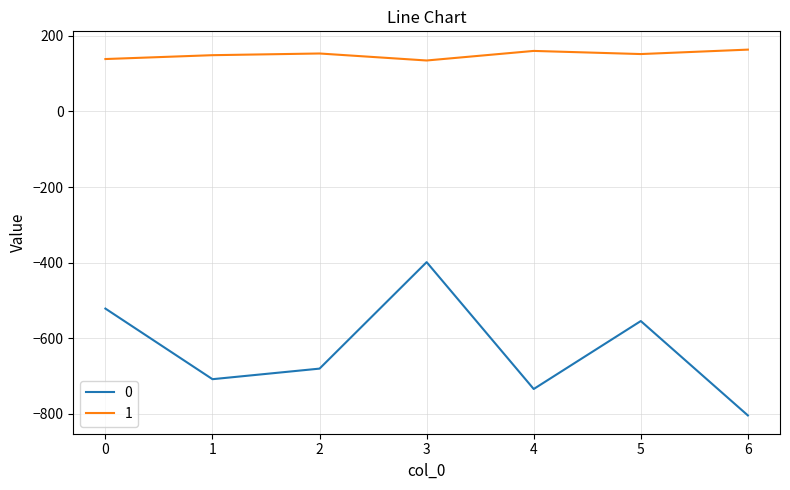

What is the spread (max minus min) of values at 5?

707.1